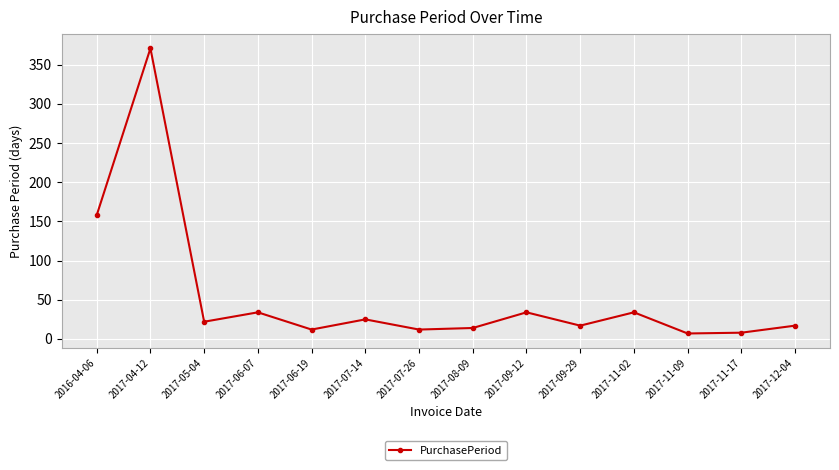

What is the difference between the maximum and minimum values?

364